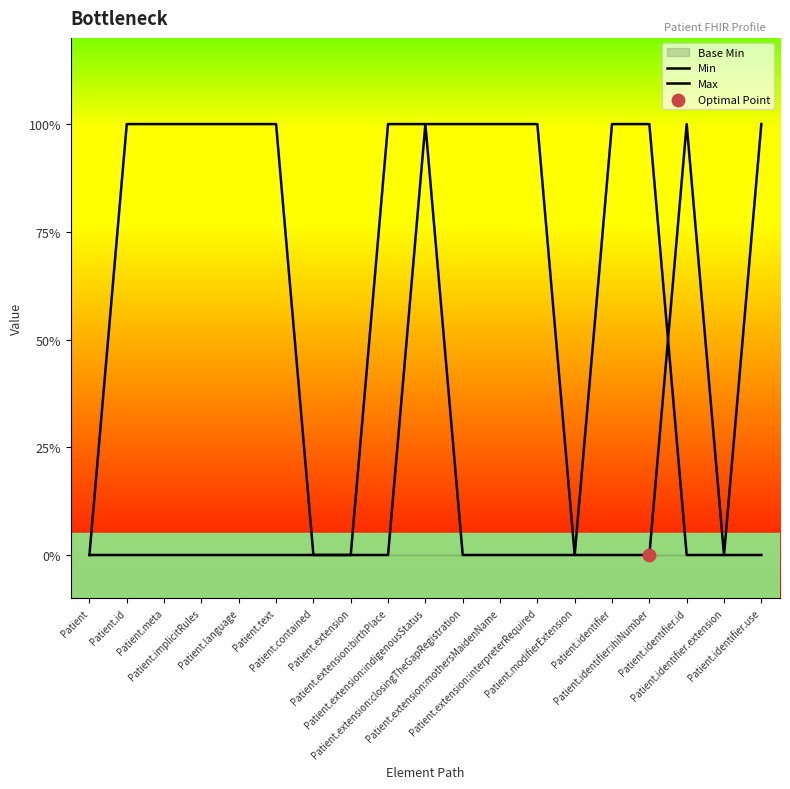

Which series has the largest Y range (max minus min)?

Min